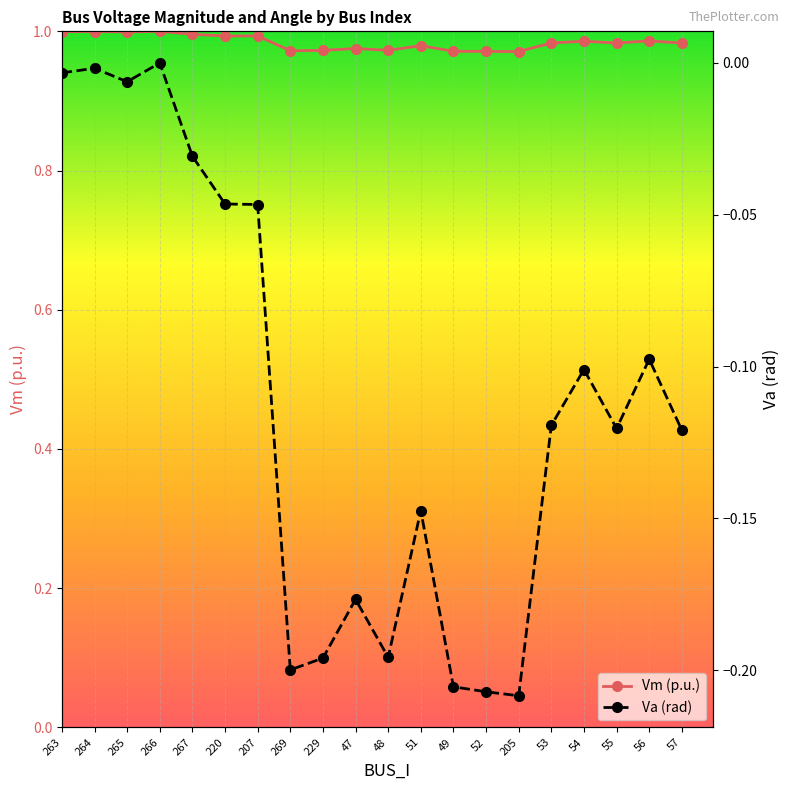

Rank the categories by Vm (p.u.) value from highest to lowest.

266, 264, 263, 265, 267, 220, 207, 56, 54, 53, 55, 57, 51, 47, 48, 229, 269, 49, 52, 205